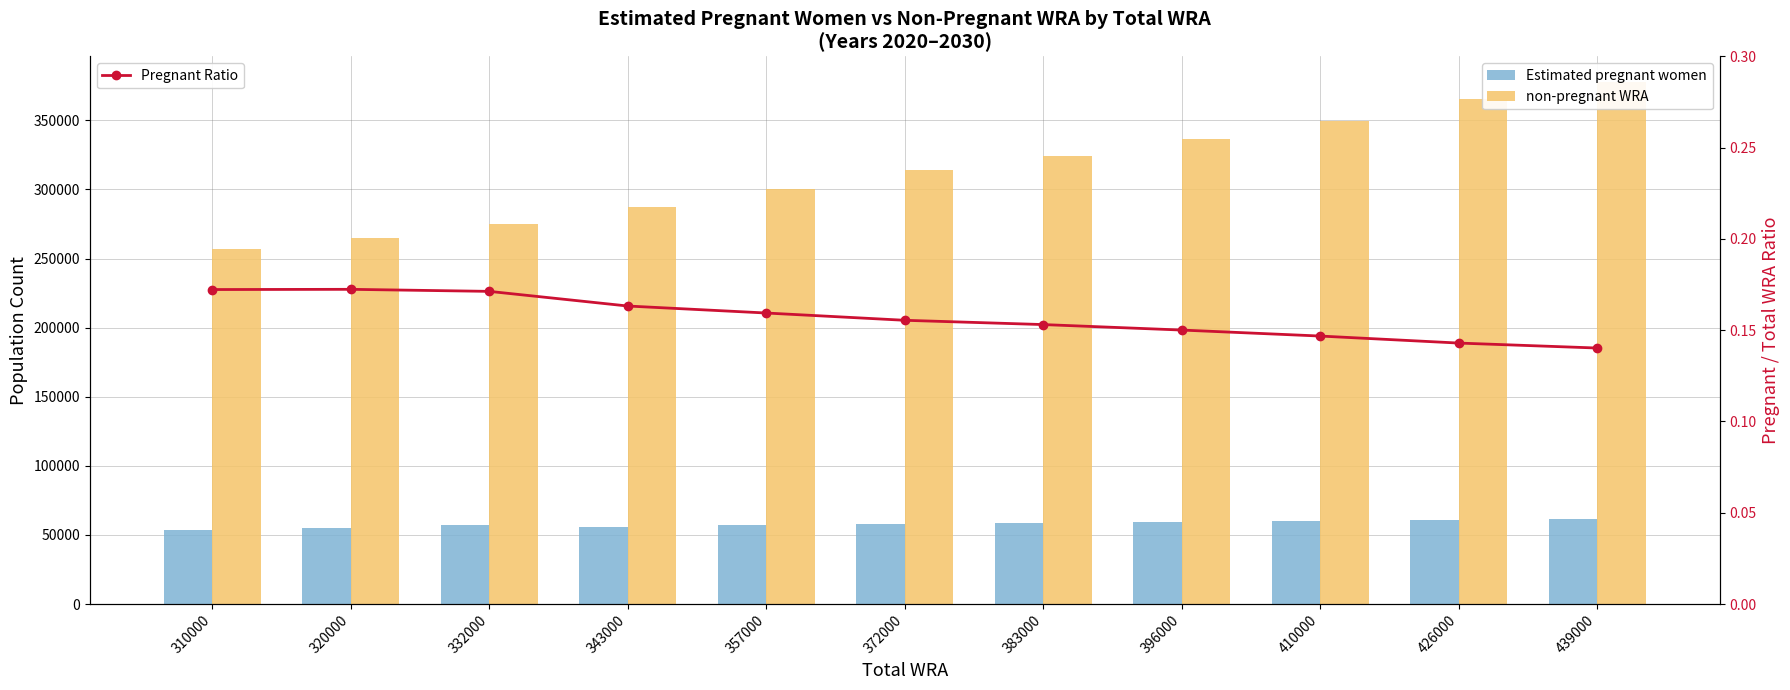

What are all the series names shown in the legend?

Estimated pregnant women, non-pregnant WRA, Pregnant Ratio